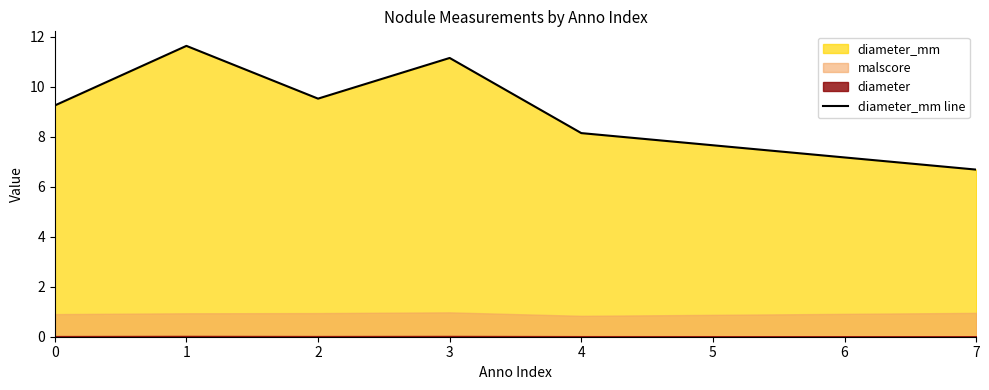

The diameter_mm line series shows 6.7 at 7. True or false?

True